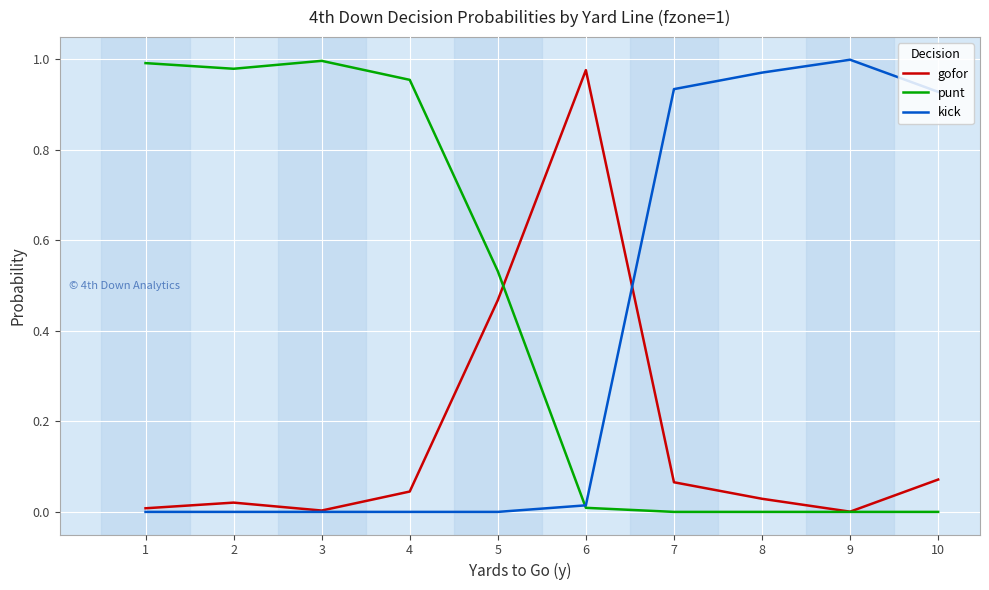

Does the chart display data point markers on the line(s)?

No